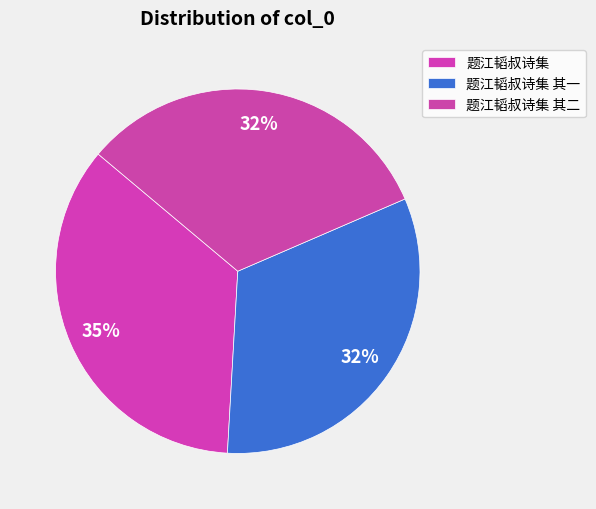

Count the number of slices in the pie.

3